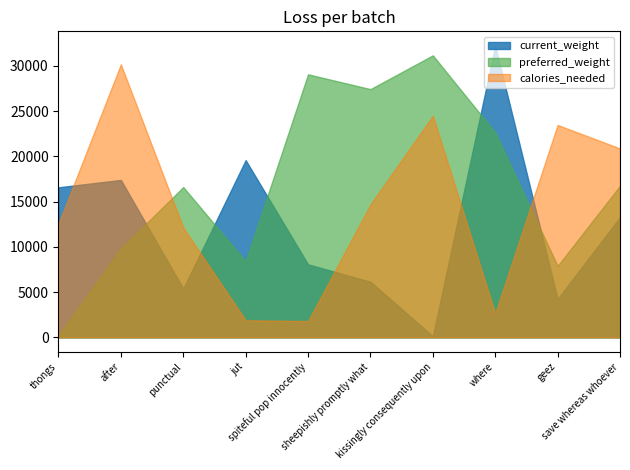

What position from the right is jut?

7